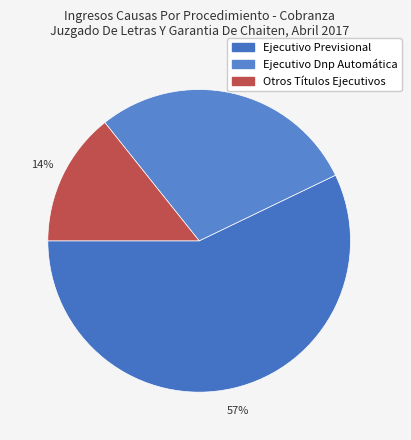

To the nearest percent, what is the difference between the largest and smallest slice percentages?

43%